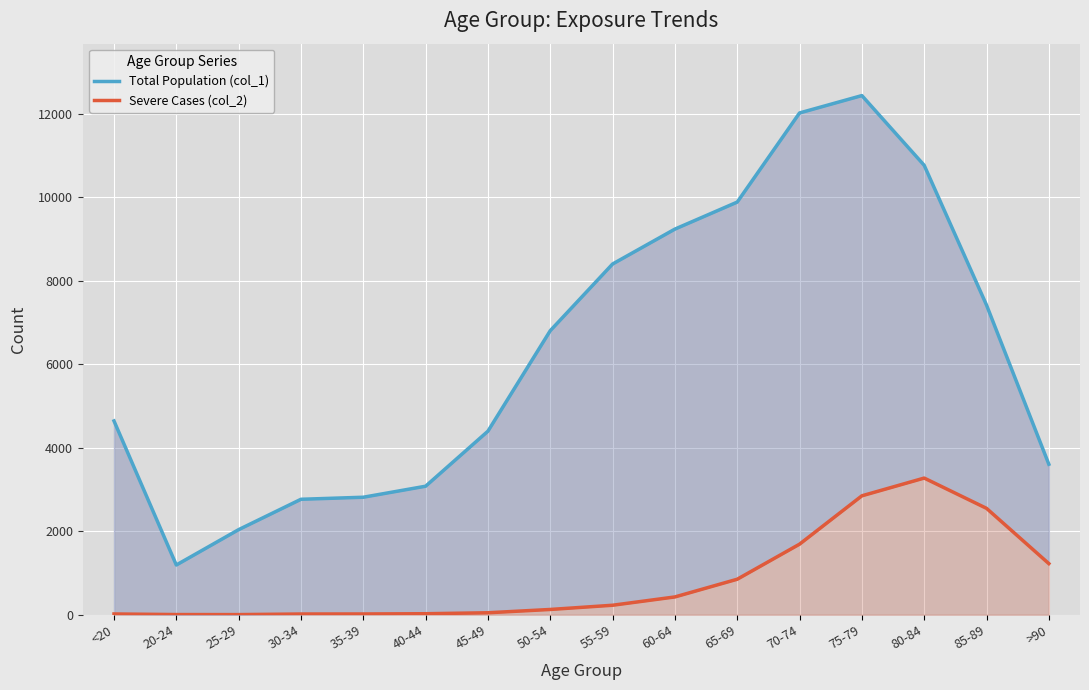

Which series has the largest range (max minus min)?

Total Population (col_1)